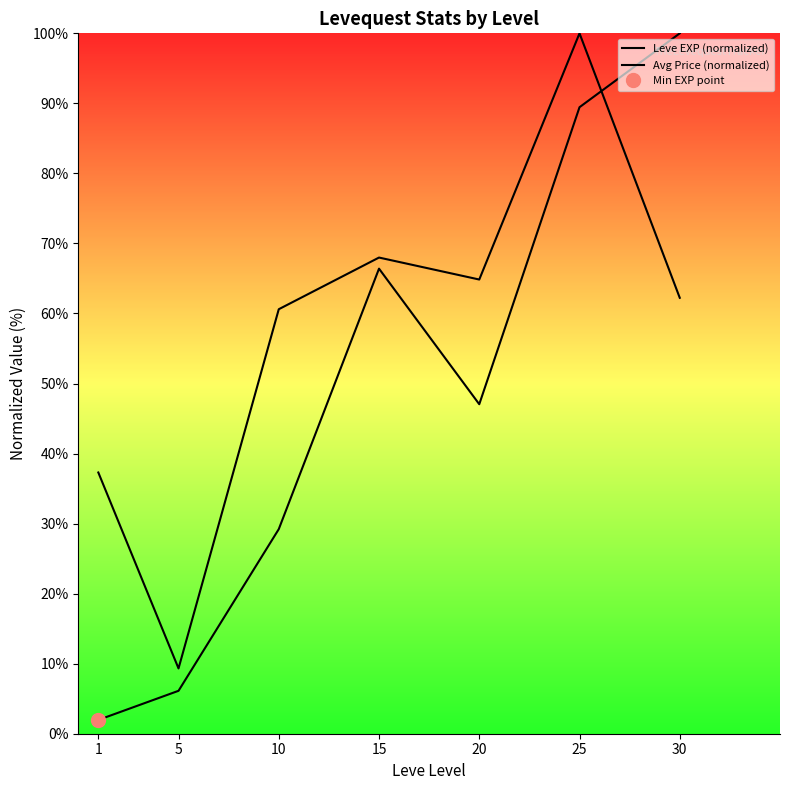

Is this an area chart (filled region under the line)?

No